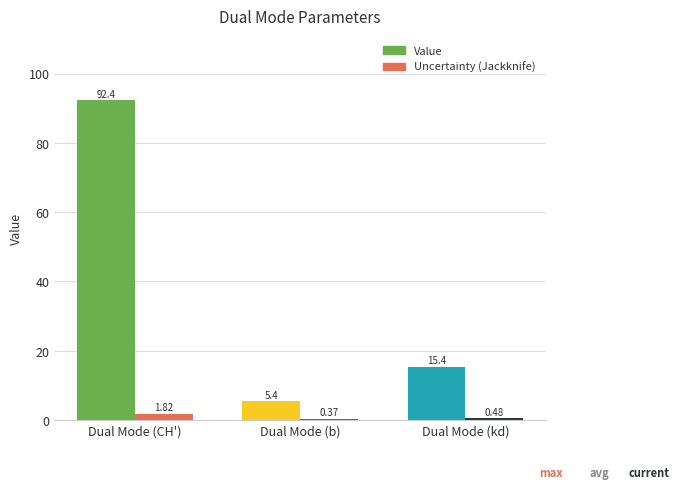

Rank the series by their maximum value, from highest to lowest.

Value, Uncertainty (Jackknife)